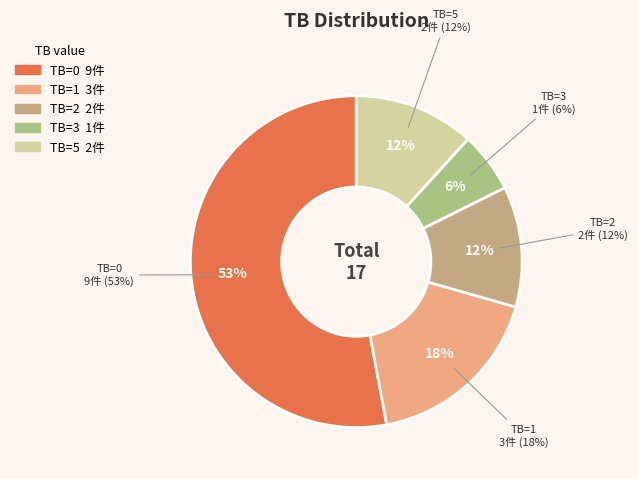

What percentage is the TB=5 slice, to the nearest percent?

12%